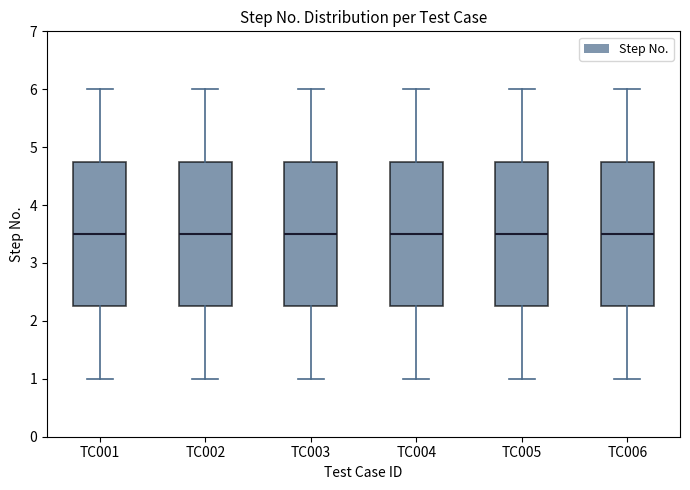

Reading left to right, read every box against the y-axis: the position of its median line, the range the box covers, and the ends of its whiskers. The values are not printed on the chart, so give them approximately, as read against the axis.

TC001: median 3.5, box 2.3 to 4.8, whiskers 1.0 to 6.0
TC002: median 3.5, box 2.3 to 4.8, whiskers 1.0 to 6.0
TC003: median 3.5, box 2.3 to 4.8, whiskers 1.0 to 6.0
TC004: median 3.5, box 2.3 to 4.8, whiskers 1.0 to 6.0
TC005: median 3.5, box 2.3 to 4.8, whiskers 1.0 to 6.0
TC006: median 3.5, box 2.3 to 4.8, whiskers 1.0 to 6.0